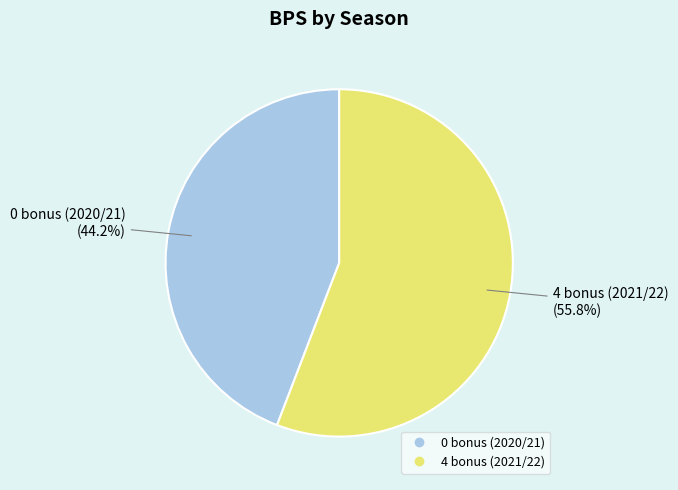

How many segments does this pie chart have?

2